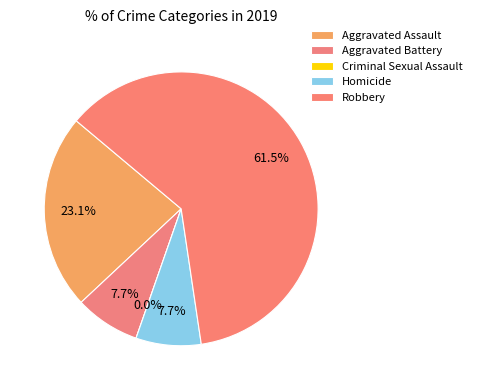

Does Aggravated Battery represent more than half of the total?

No